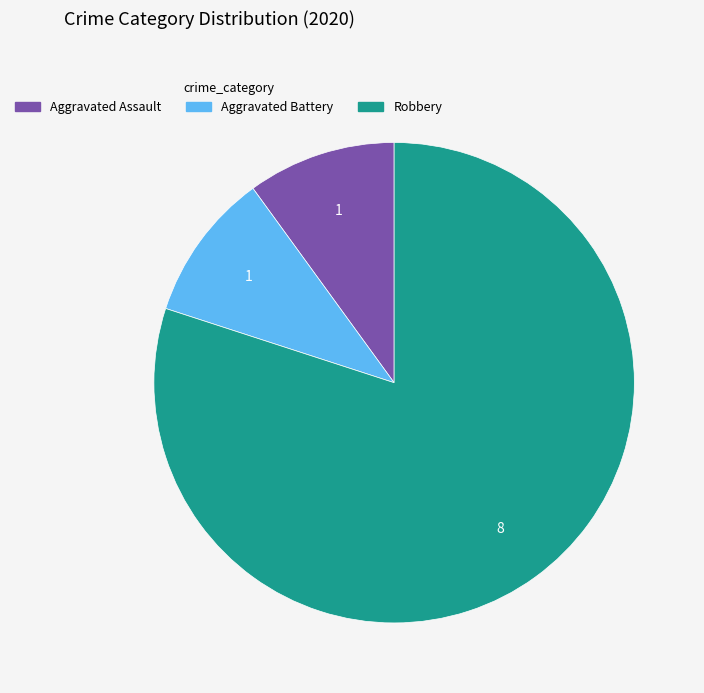

What is the largest slice in the pie chart?

Robbery